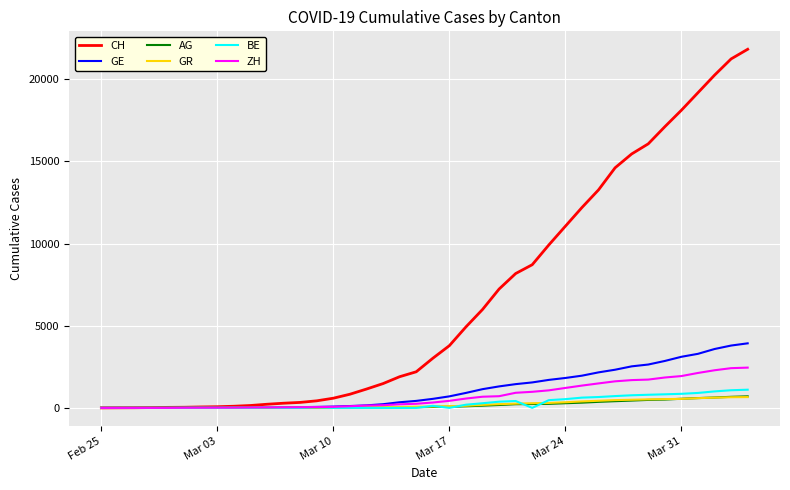

Which series has the widest spread of values?

CH